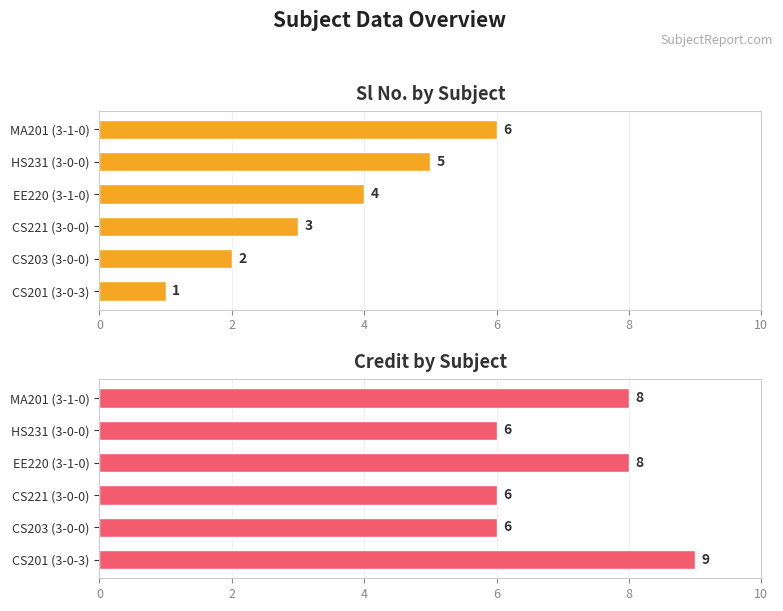

How many data points in Credit are less than 8?

3